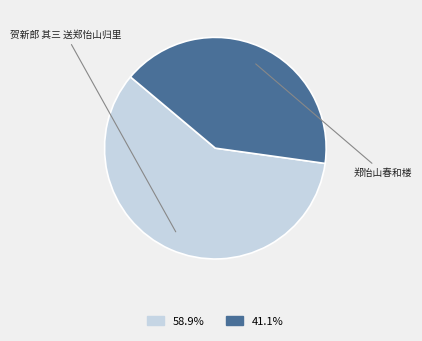

Does any single category account for the majority?

Yes